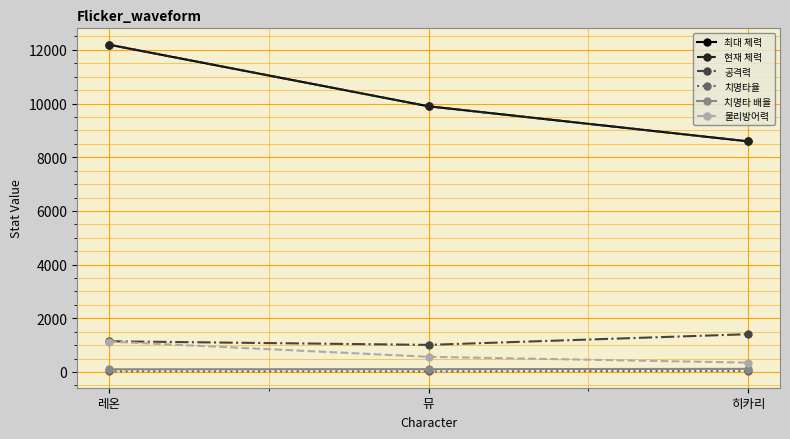

What is the sum of the 최대 체력 values at 뮤 and 히카리?

18490.9